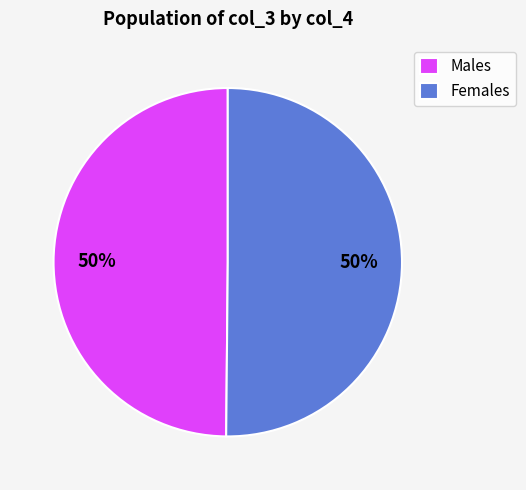

What is the ratio of the value at Females to the value at Males?

1.0